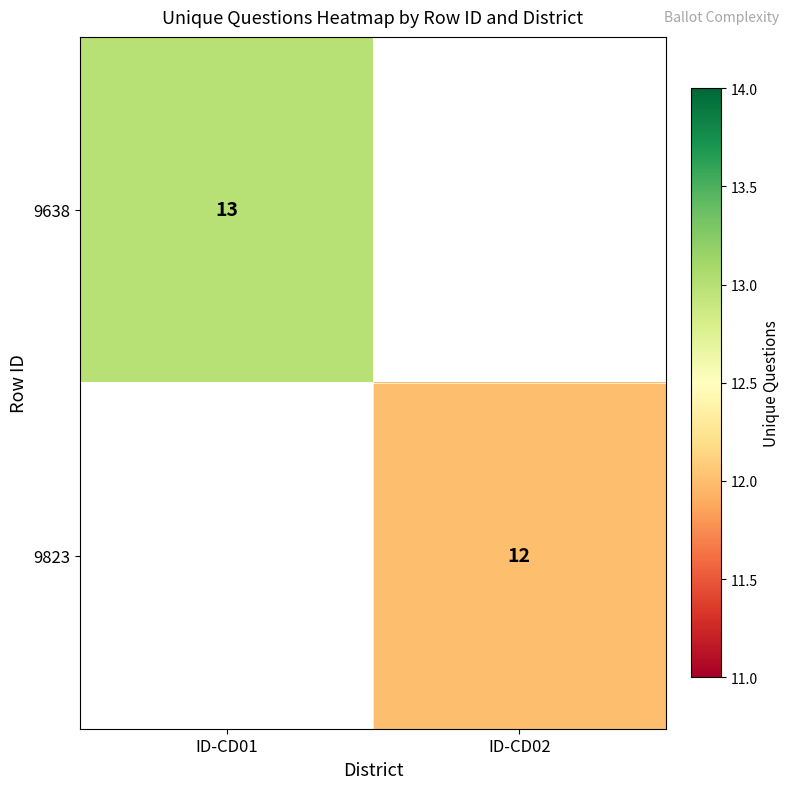

Is it true that 9823 equals 19 at ID-CD02?

False